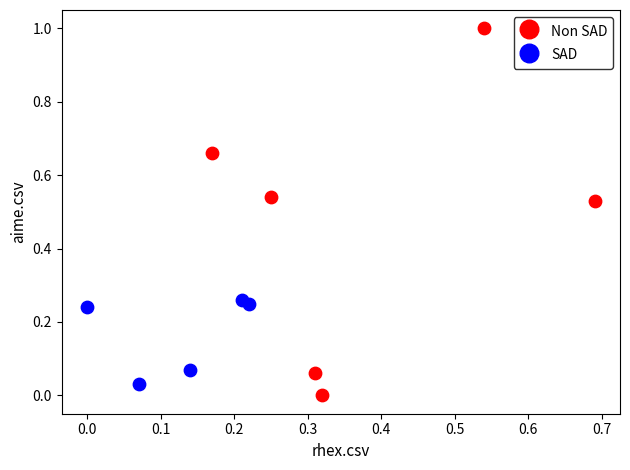

What are all the series names shown in the legend?

Non SAD, SAD